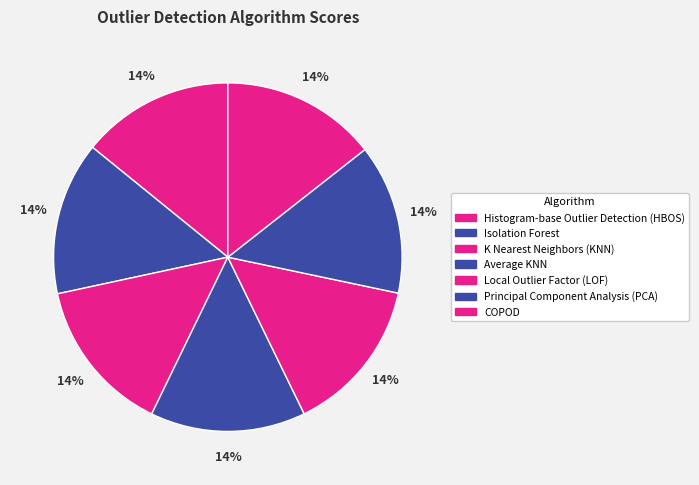

Between Principal Component Analysis (PCA) and K Nearest Neighbors (KNN), which is larger?

K Nearest Neighbors (KNN)